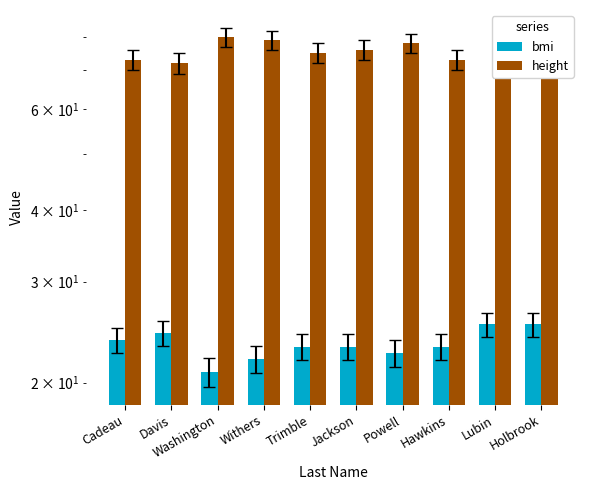

How many data points in bmi are above 23?

7